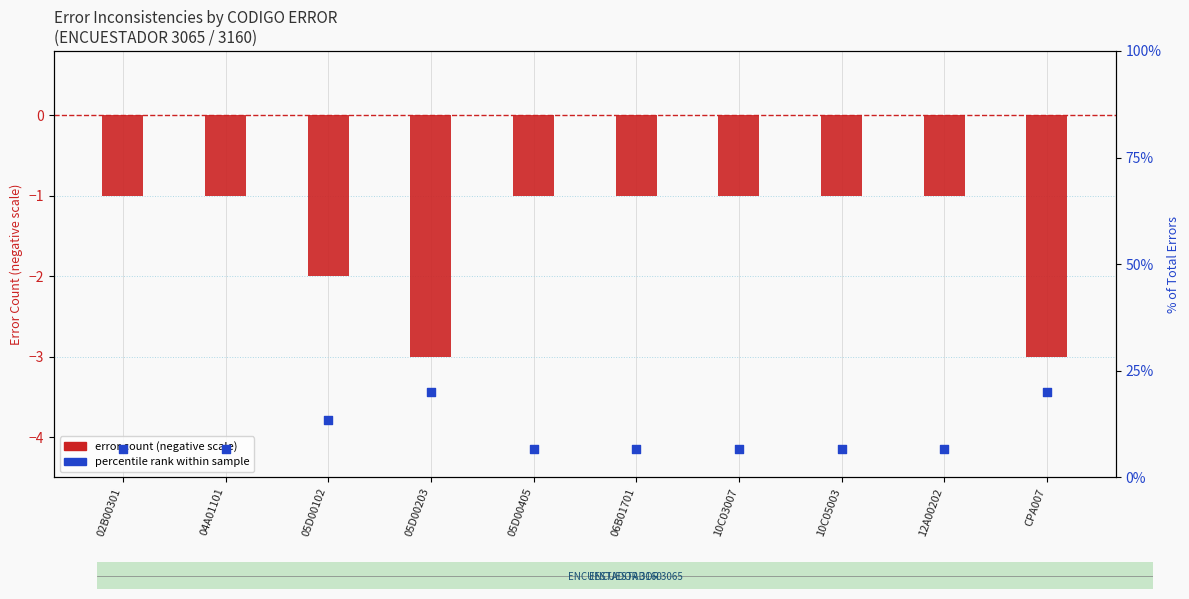

What are all the series names shown in the legend?

error count (negative), percentile rank within sample